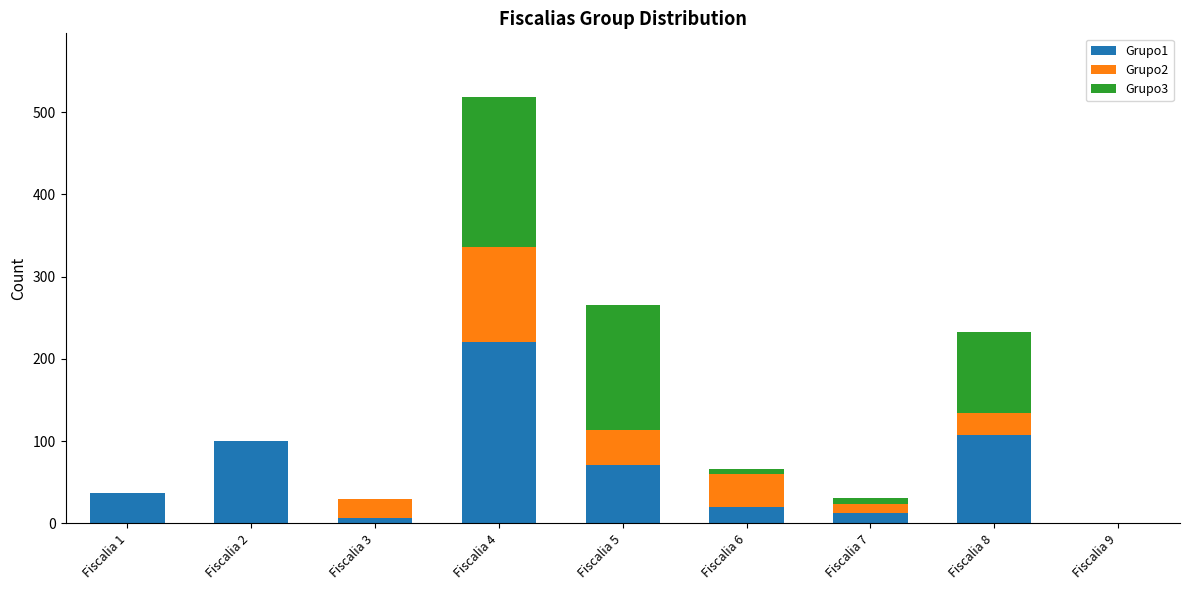

At which category is the sum across all series the highest?

Fiscalia 4